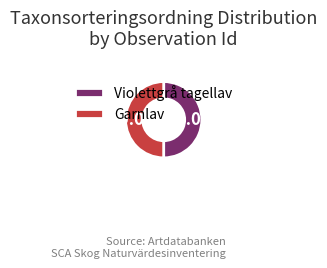

What percentage is NOT represented by Garnlav?

50.0%